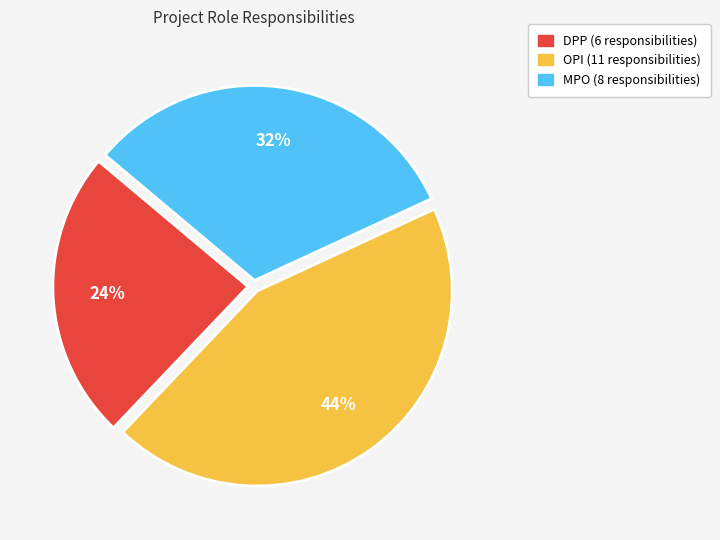

Does DPP account for over 50% of the chart?

No